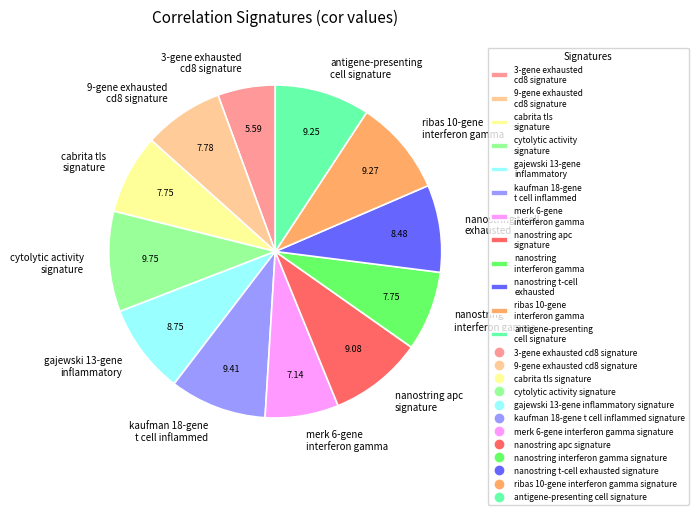

Which has a higher value, kaufman 18-gene t cell inflammed or cabrita tls signature?

kaufman 18-gene t cell inflammed